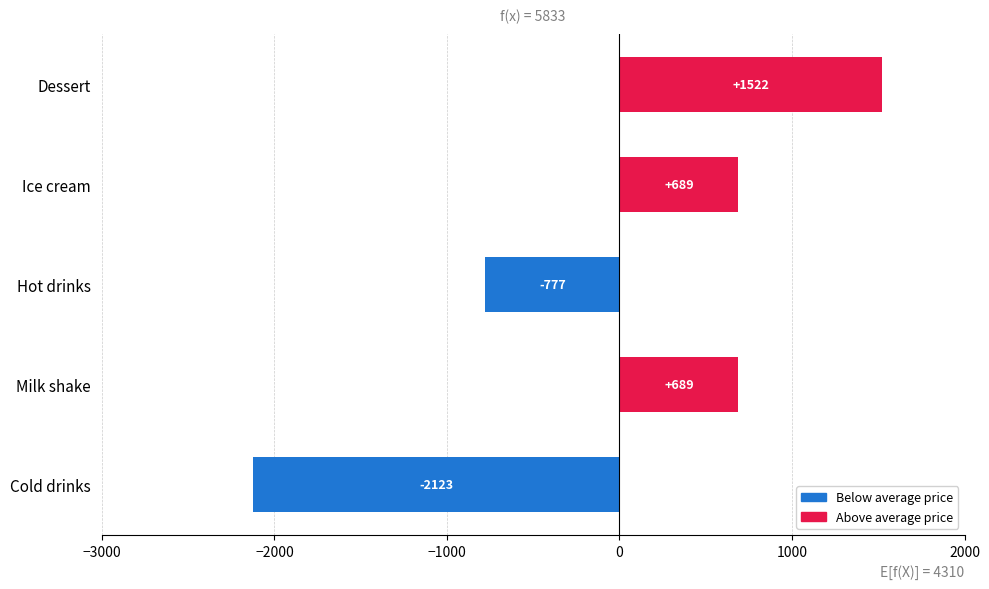

How many data points are less than 689?

2